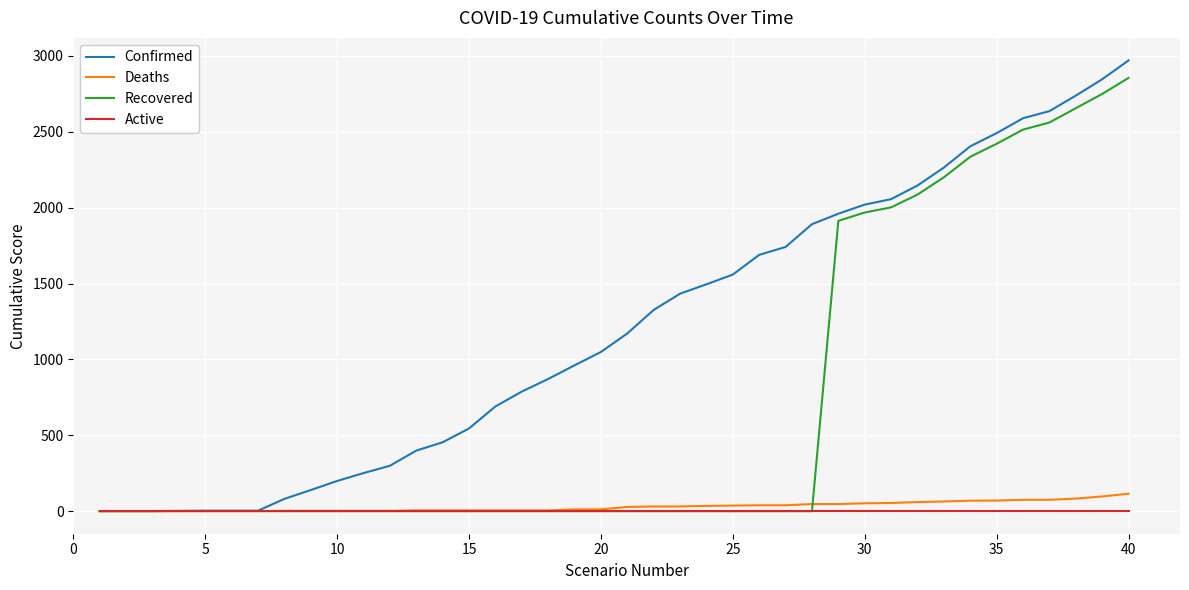

What is the highest value of the Deaths series?

115